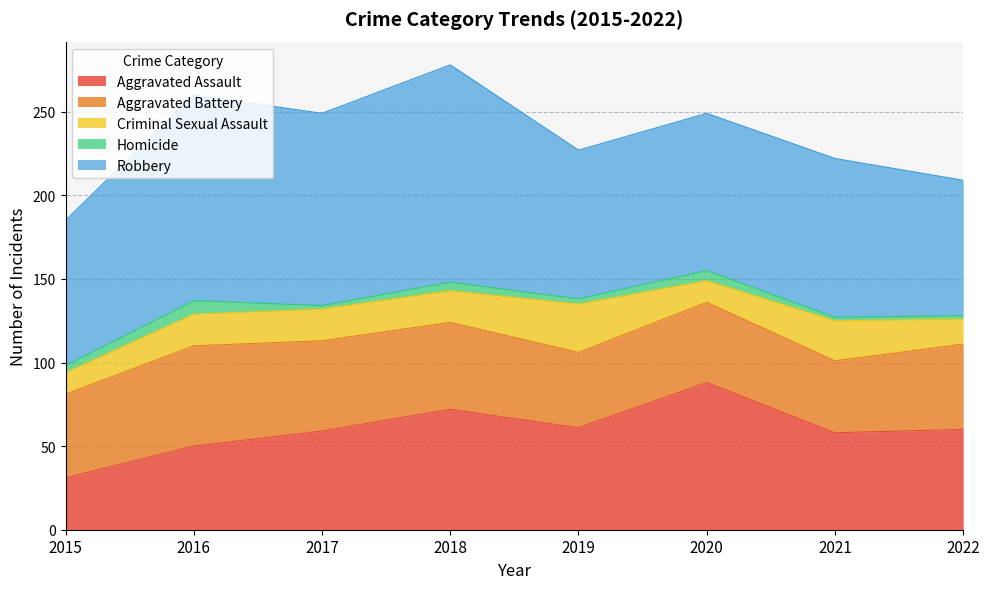

What is the difference between the maximum and minimum values in the Aggravated Assault series?

57